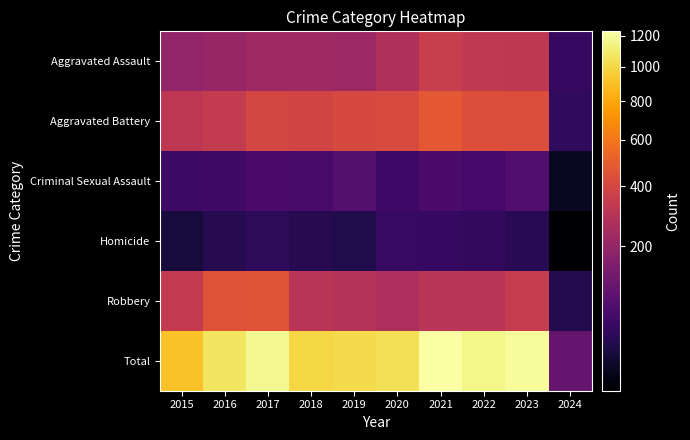

Reading right to left, transcribe all the data shown in this chart.

Aggravated Assault: 2024=39	2023=319	2022=327	2021=352	2020=273	2019=223	2018=225	2017=225	2016=206	2015=194
Aggravated Battery: 2024=35	2023=432	2022=439	2021=479	2020=416	2019=407	2018=389	2017=400	2016=336	2015=316
Criminal Sexual Assault: 2024=7	2023=74	2022=55	2021=61	2020=48	2019=77	2018=60	2017=62	2016=50	2015=46
Homicide: 2024=2	2023=28	2022=36	2021=38	2020=41	2019=22	2018=25	2017=33	2016=26	2015=15
Robbery: 2024=24	2023=341	2022=304	2021=300	2020=263	2019=287	2018=301	2017=460	2016=454	2015=337
Total: 2024=107	2023=1194	2022=1161	2021=1230	2020=1041	2019=1016	2018=1000	2017=1180	2016=1072	2015=908